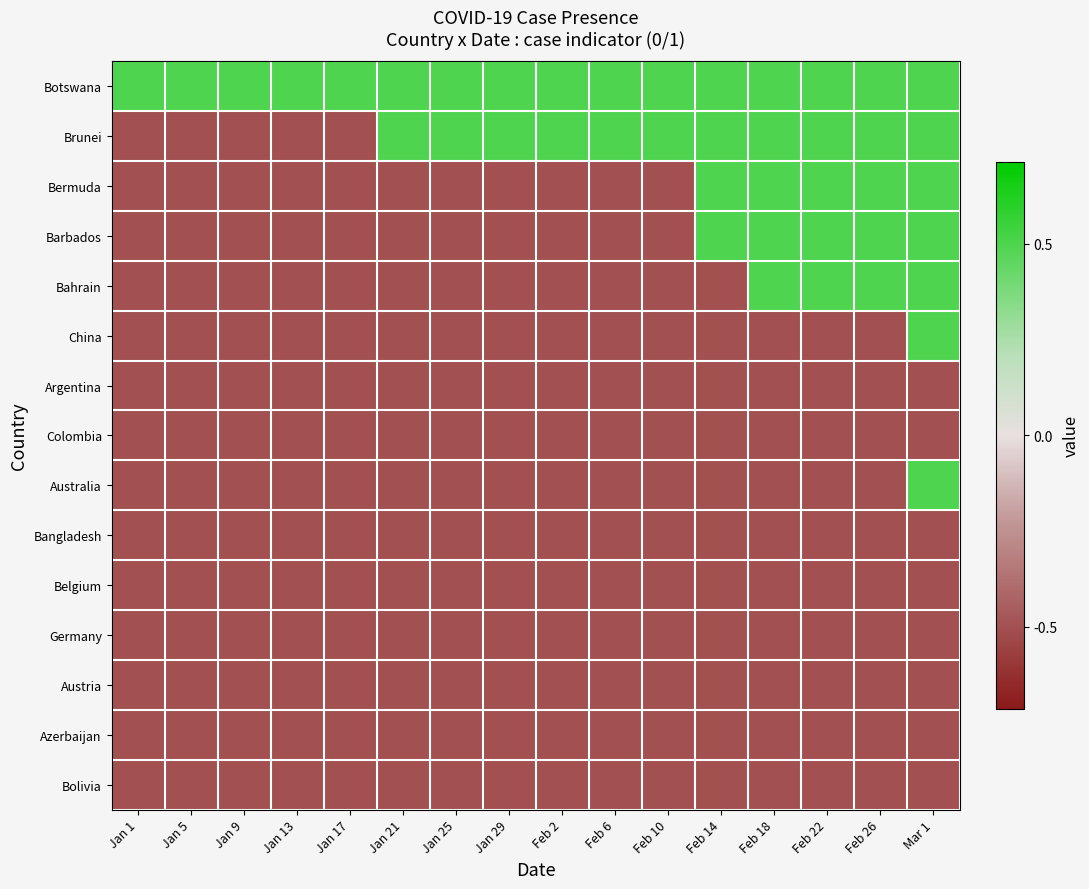

At which category is the sum across all series the highest?

Mar 1